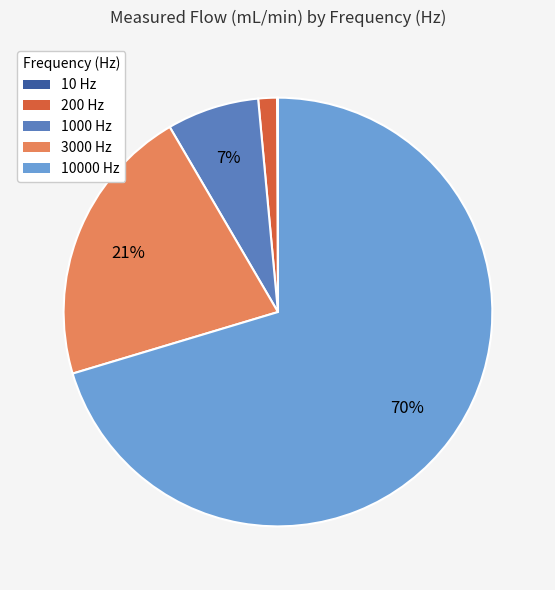

True or false: 3000 Hz accounts for 16% of the total.

False